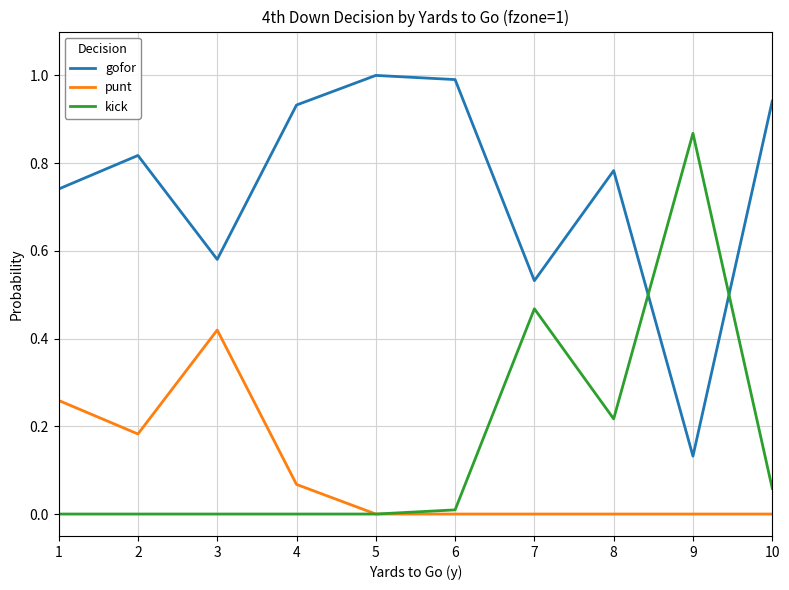

Which series has the largest total across all categories?

gofor